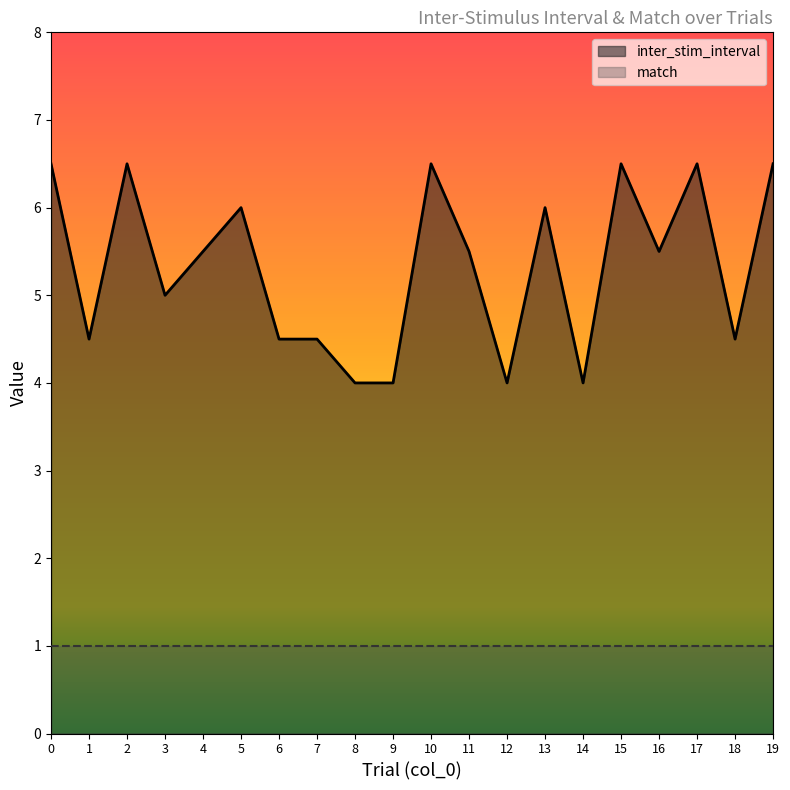

What is the greatest value displayed?

6.5